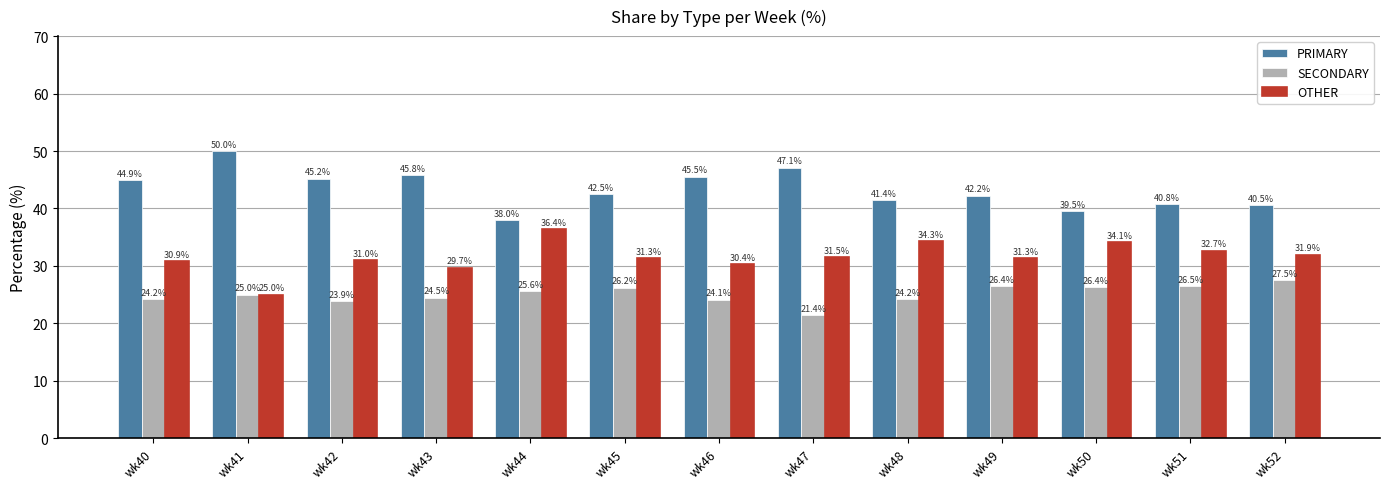

What is the value of the SECONDARY bar at the 3rd from the left?

23.9